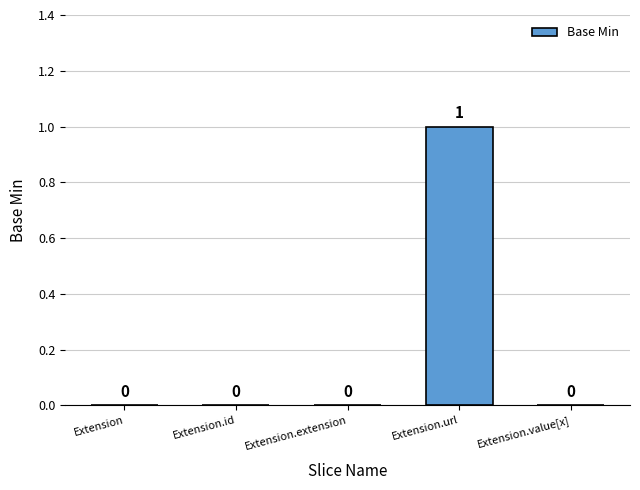

How many data points does each series have?

5